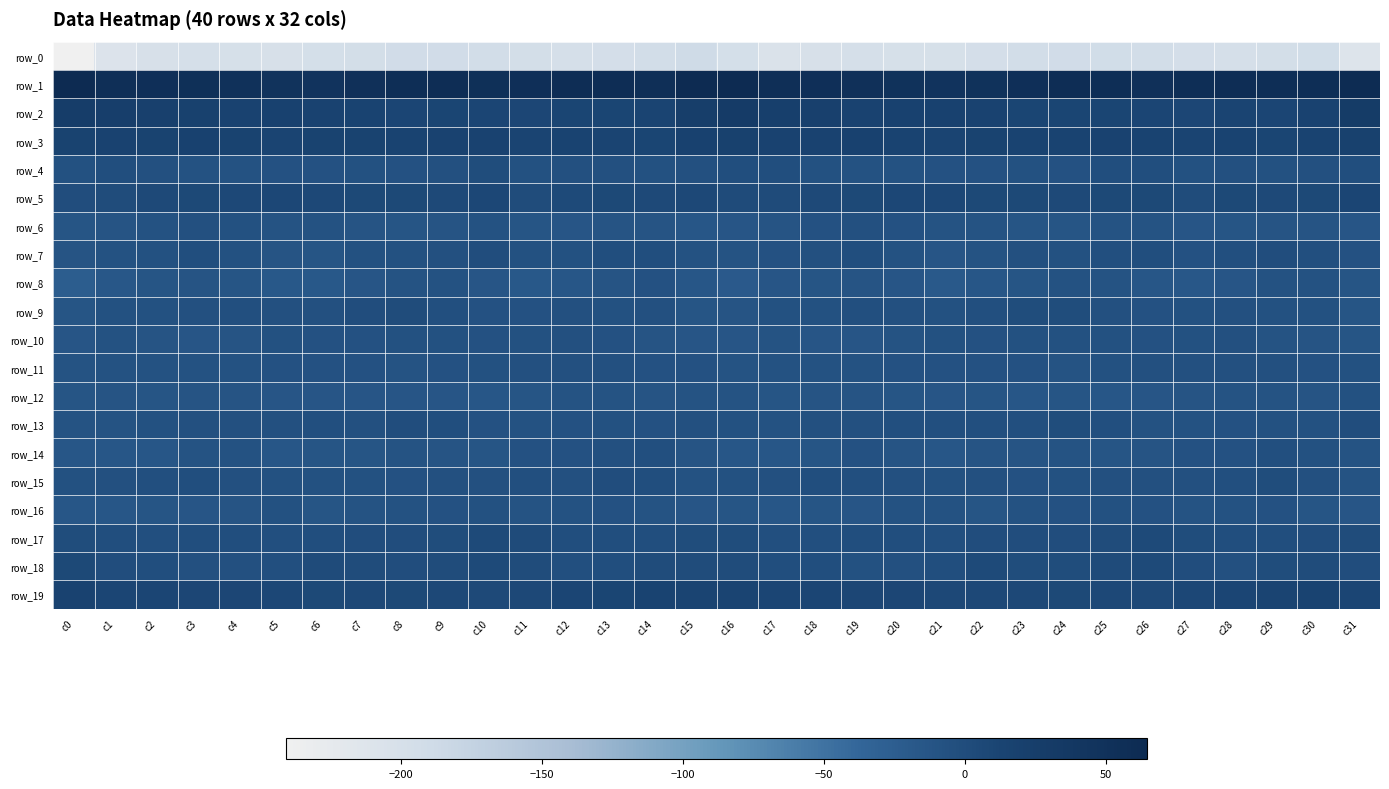

How many data points in row_5 are less than 5?

12